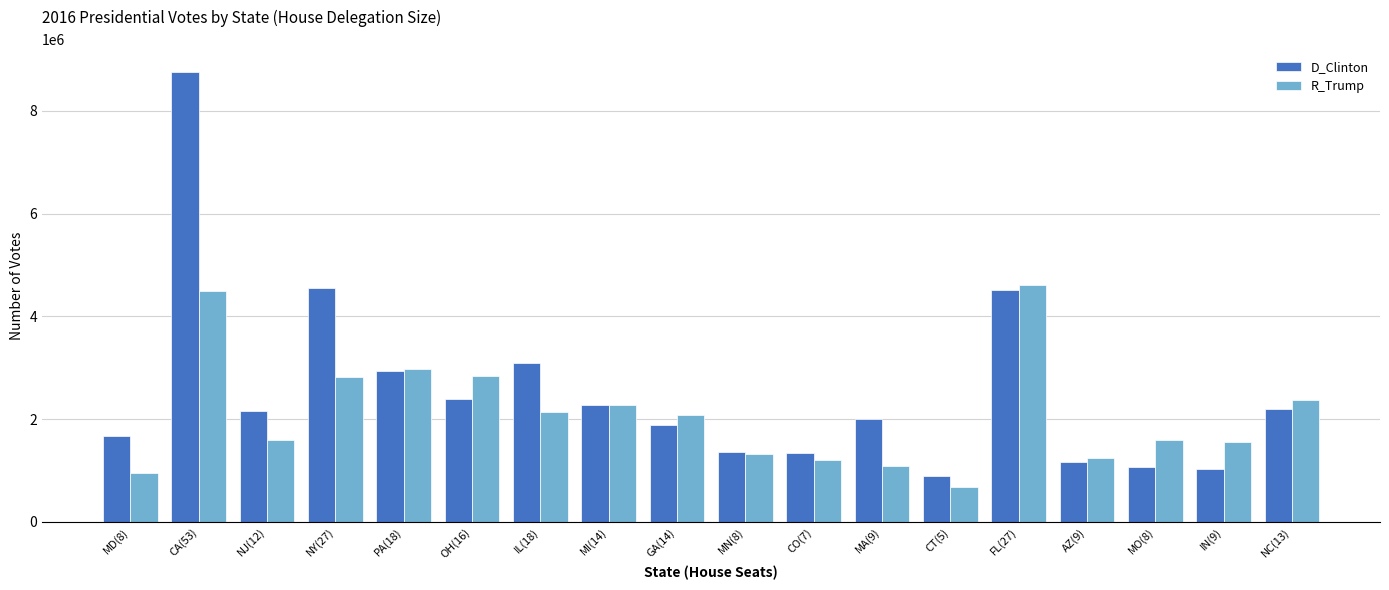

At how many categories does at least one series exceed 8373408?

1